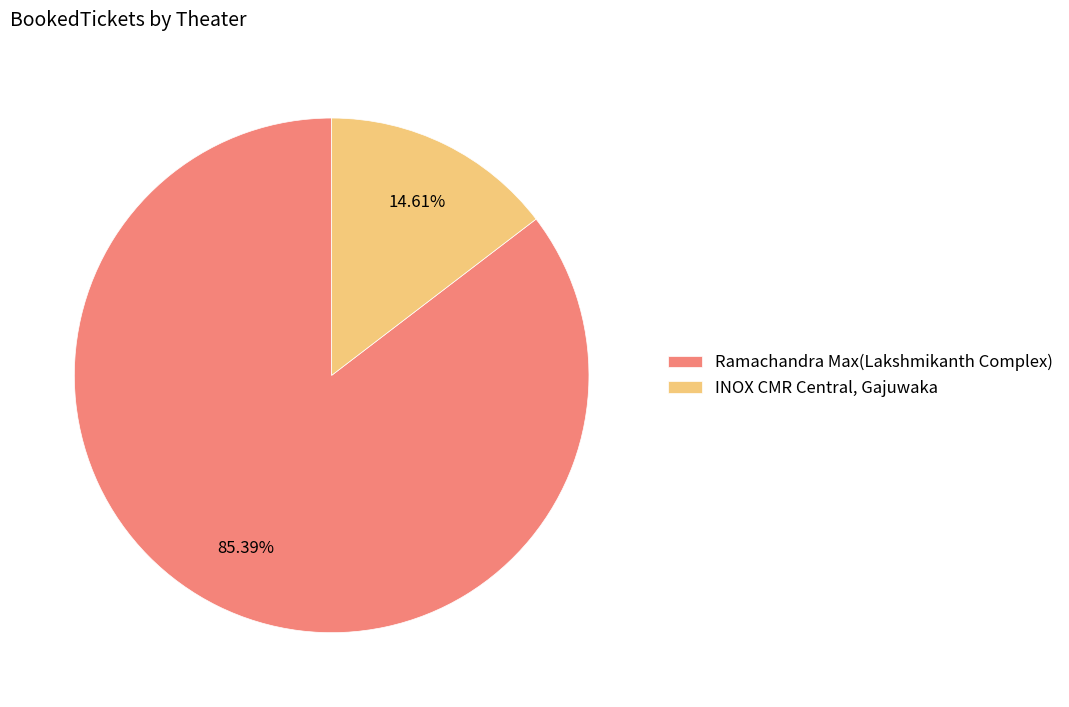

What is the largest slice in the pie chart?

Ramachandra Max(Lakshmikanth Complex)